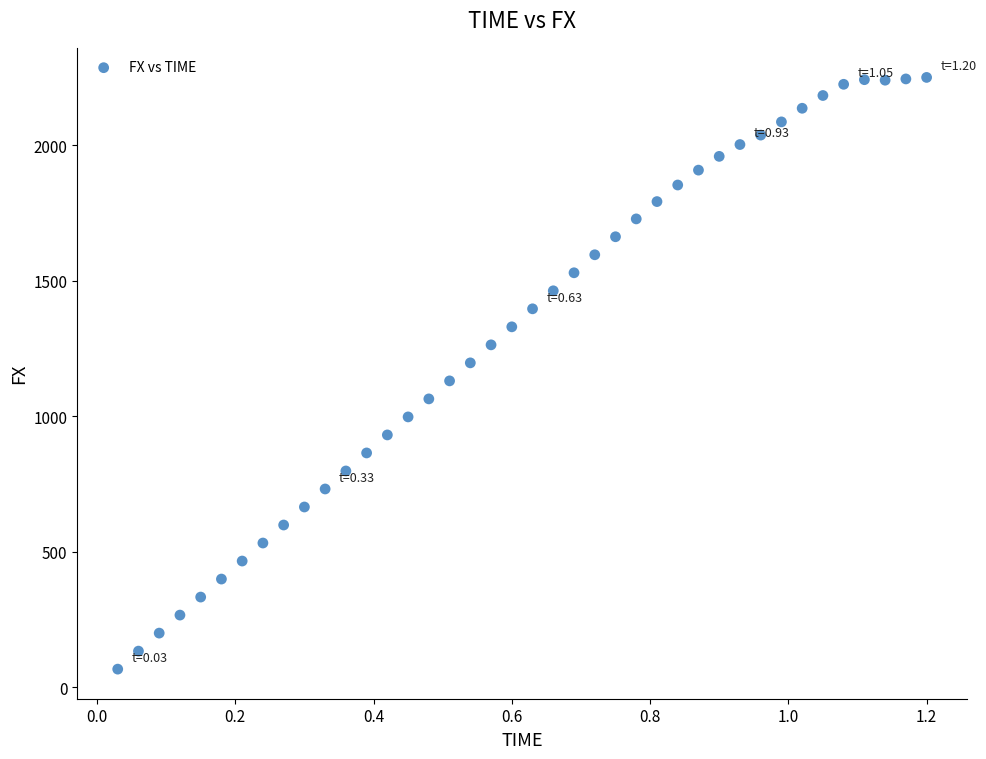

What is the range of Y values (max minus min)?

2183.0